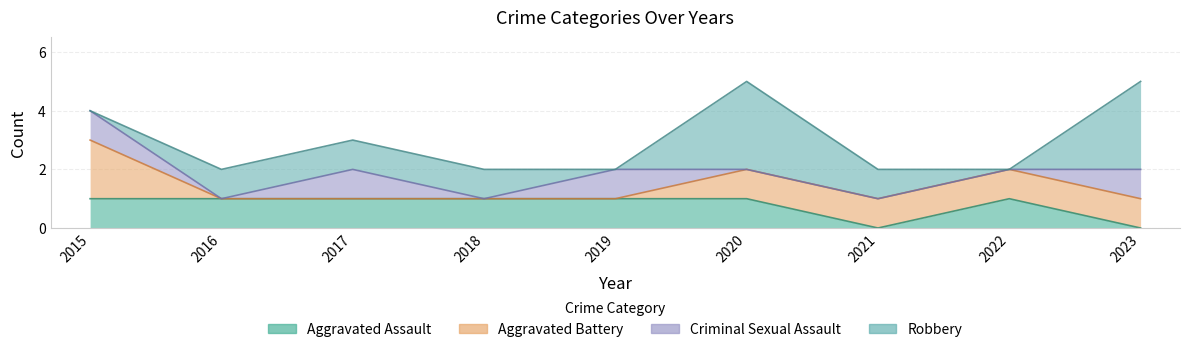

Between which two adjacent categories do Robbery and Criminal Sexual Assault first intersect?

2015 and 2016